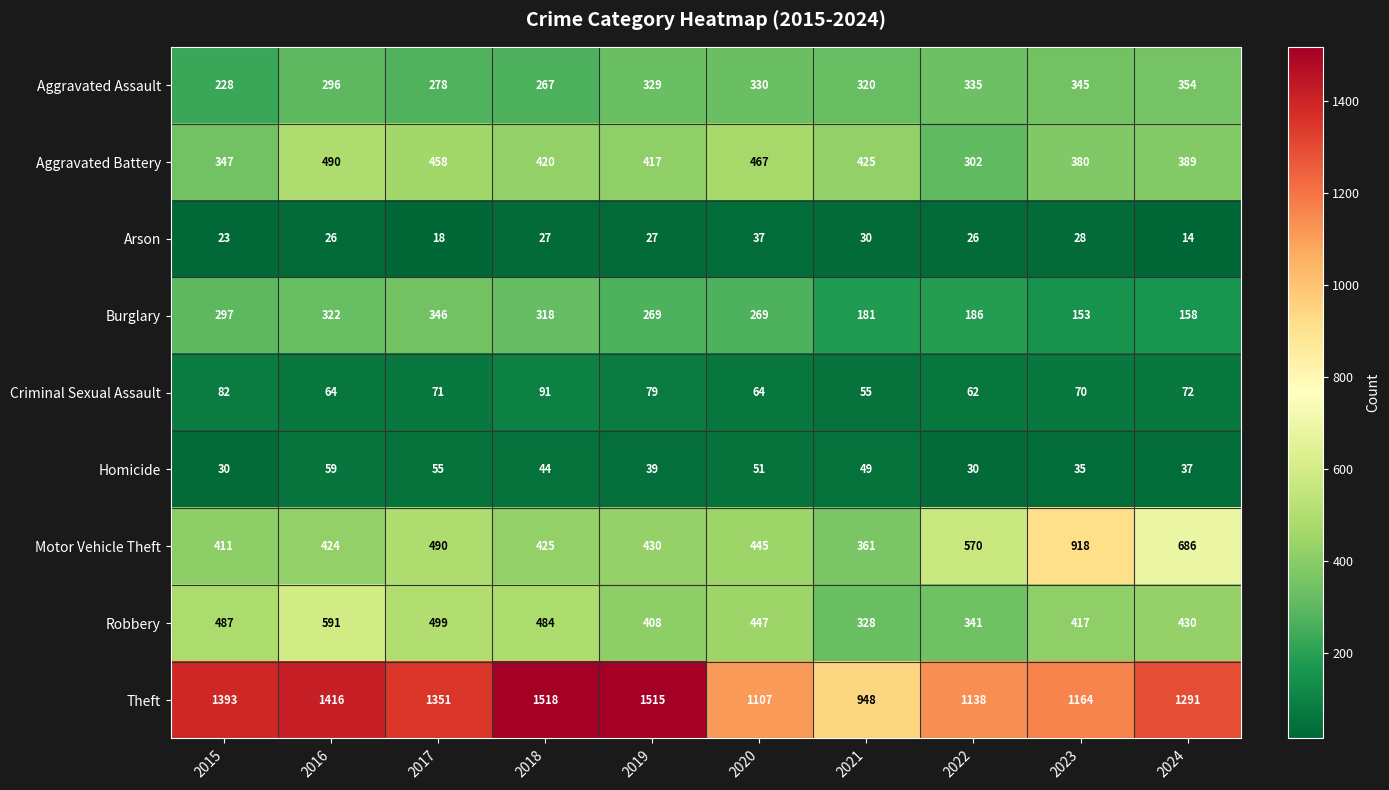

Where does the Burglary series first go above 269?

2015